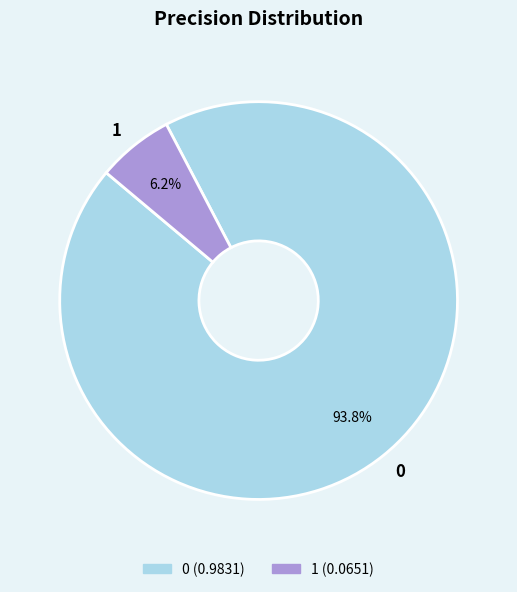

Is there a majority slice in this chart?

Yes